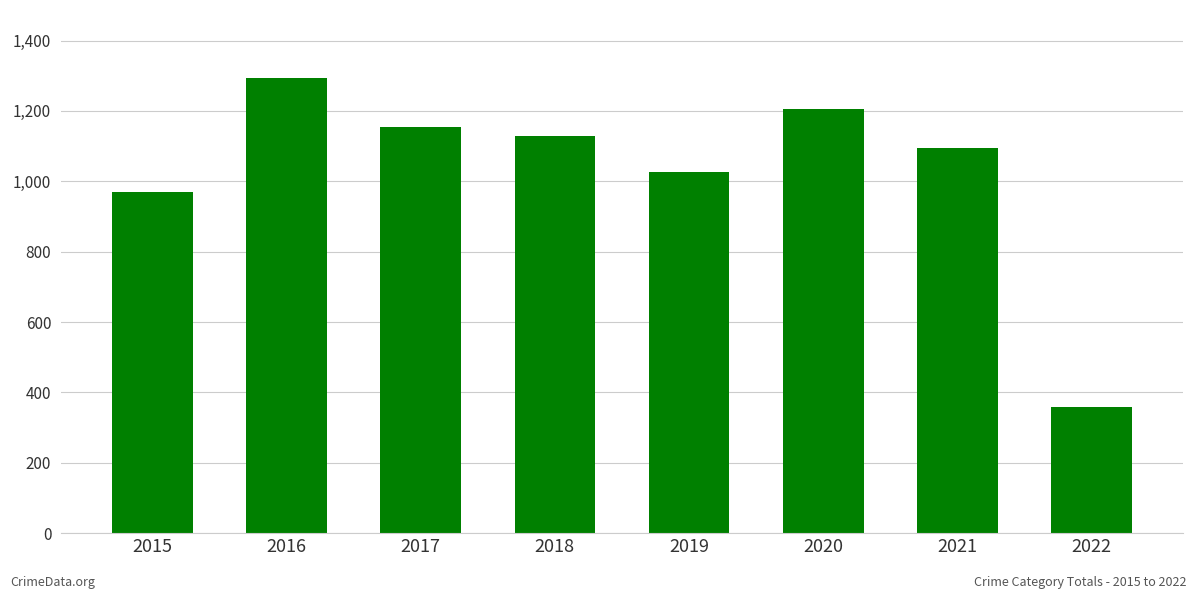

Rank the categories by value from highest to lowest.

2016, 2020, 2017, 2018, 2021, 2019, 2015, 2022